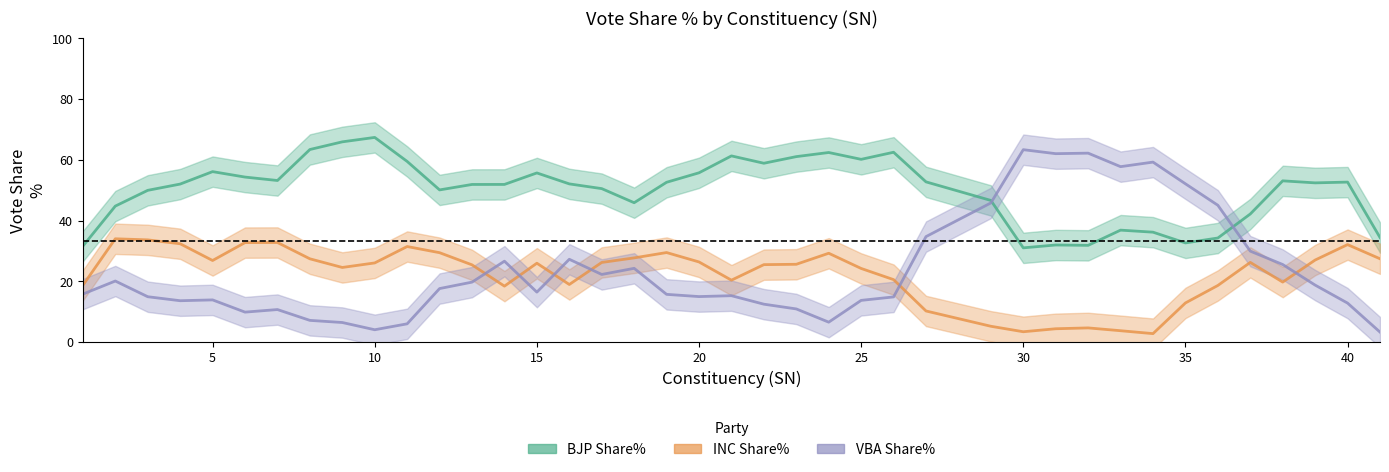

How many lines are shown in the chart?

3